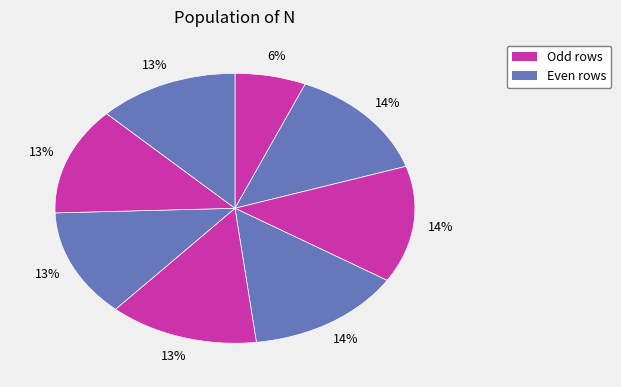

Count the number of slices in the pie.

8